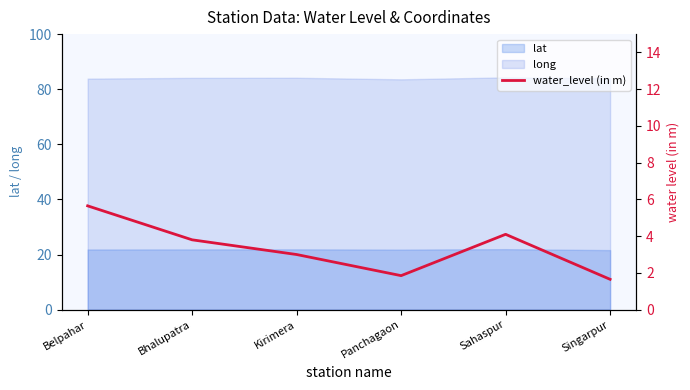

True or false: lat and long cross at least once.

False